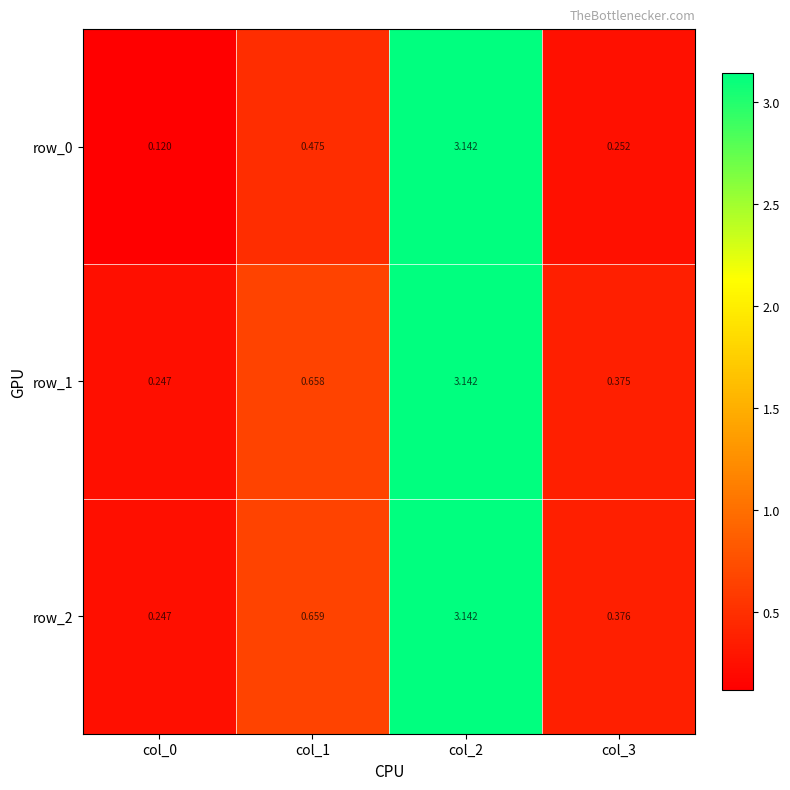

Reading left to right, list all the values displayed in this chart.

row_0: 0.1	0.5	3.1	0.3
row_1: 0.2	0.7	3.1	0.4
row_2: 0.2	0.7	3.1	0.4